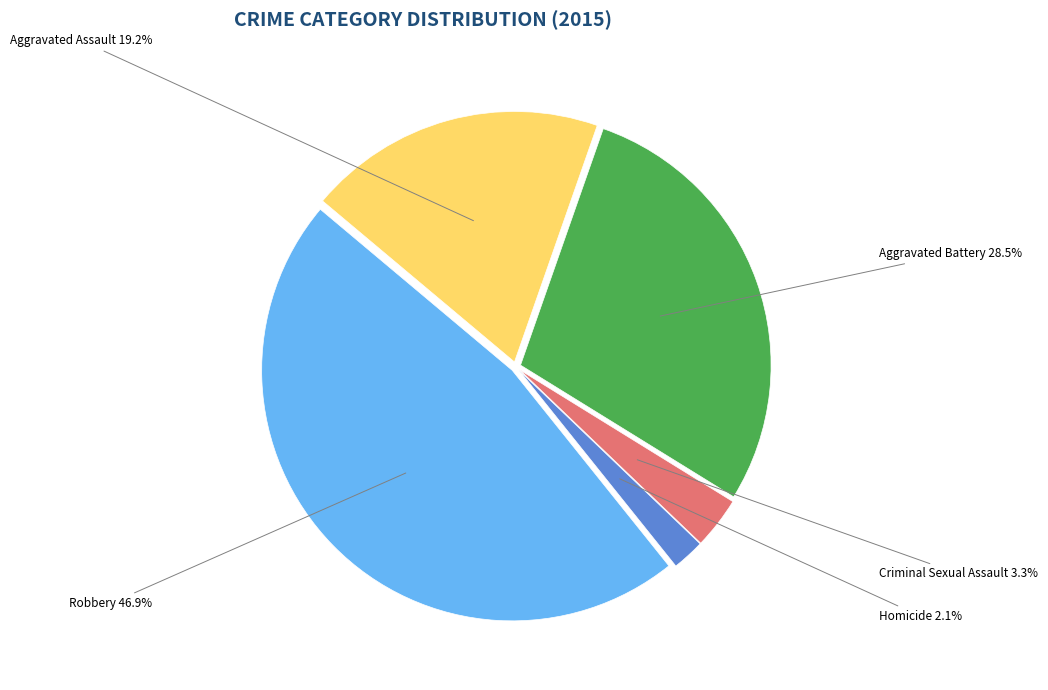

To the nearest percent, what percentage of the pie is Homicide?

2%